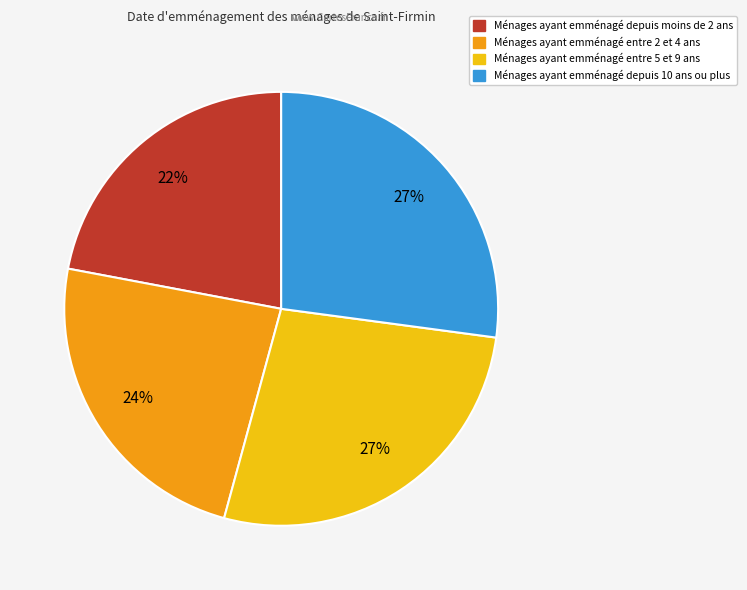

What is the smallest slice in the pie chart?

Ménages ayant emménagé depuis moins de 2 ans